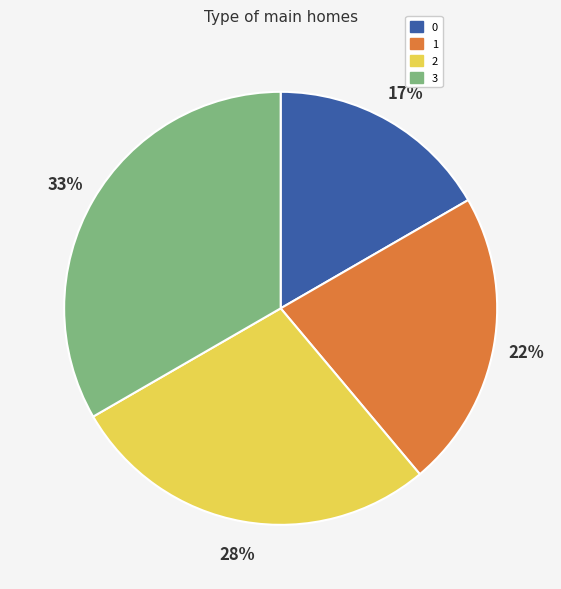

Approximately how many times larger is the value at 1 compared to 2?

0.8